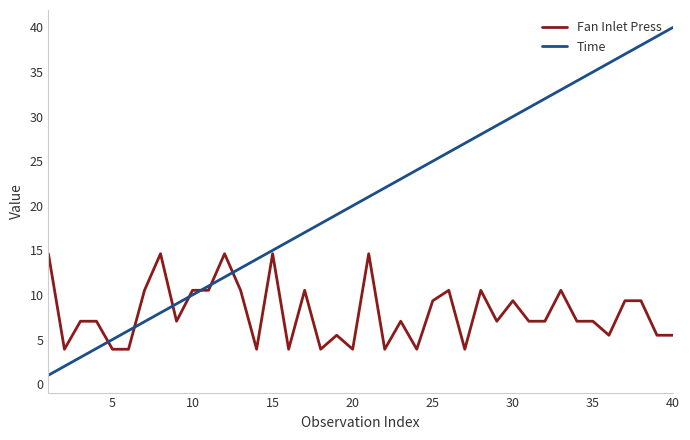

What is the lowest value of the Fan Inlet Press series?

3.9